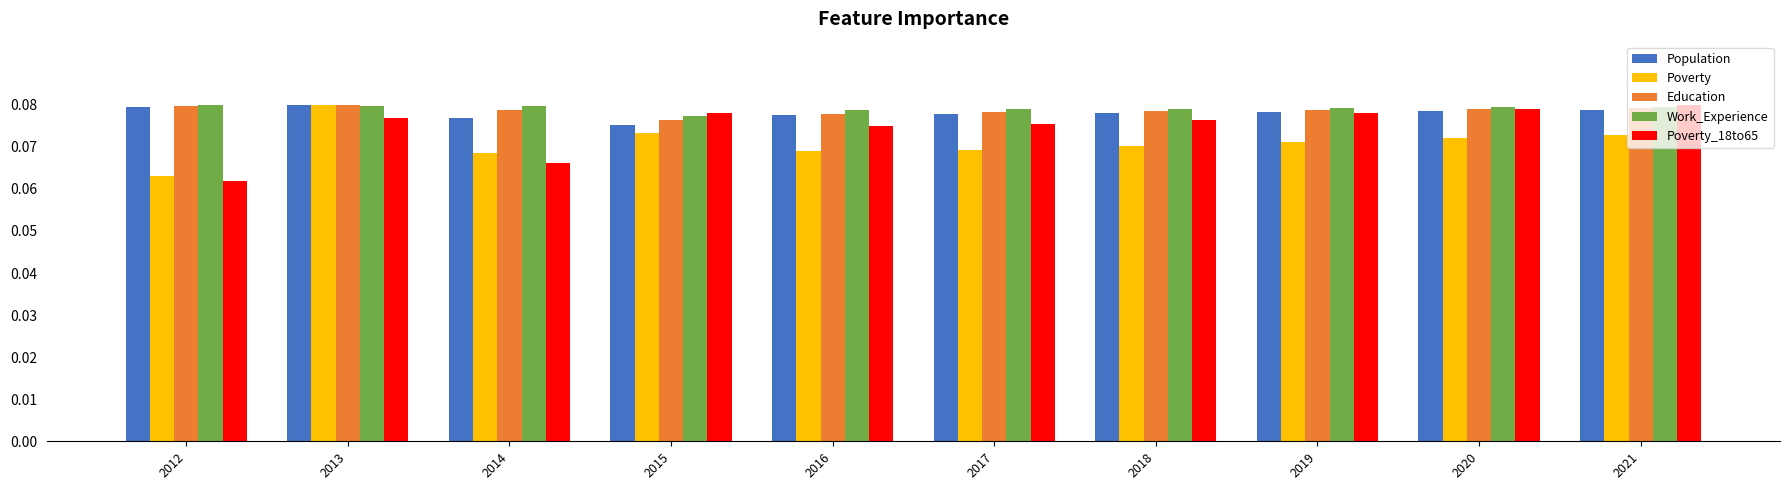

How many groups of bars are there?

10